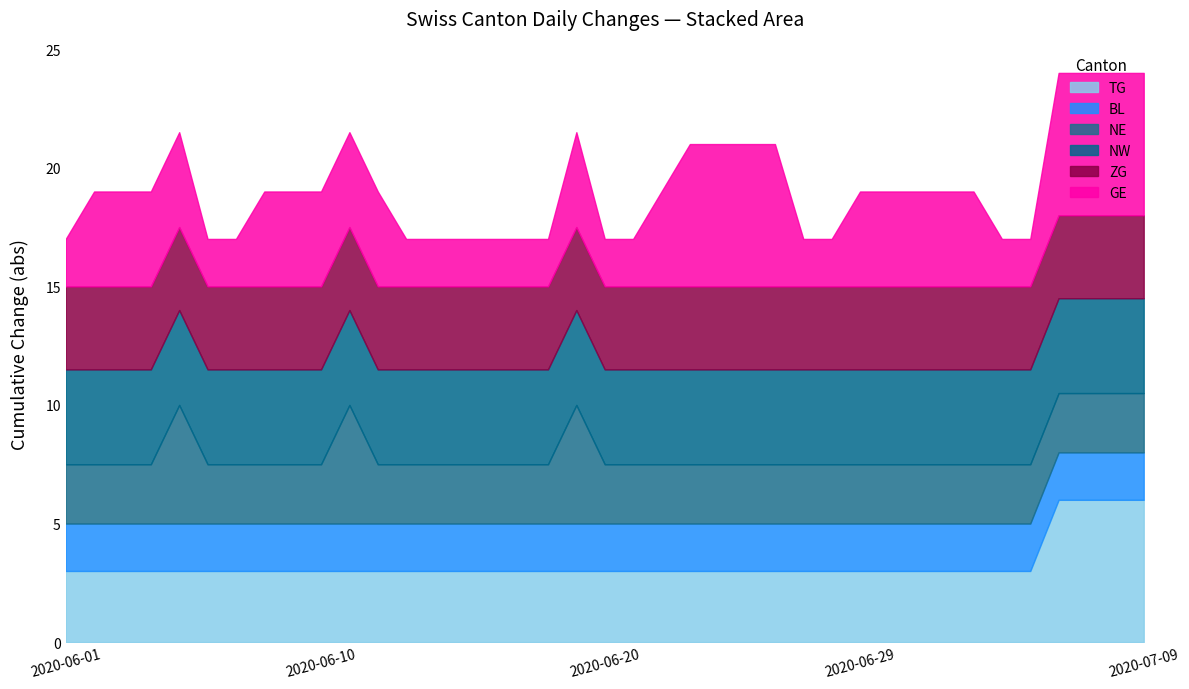

What is the lowest value of the TG series?

3.0